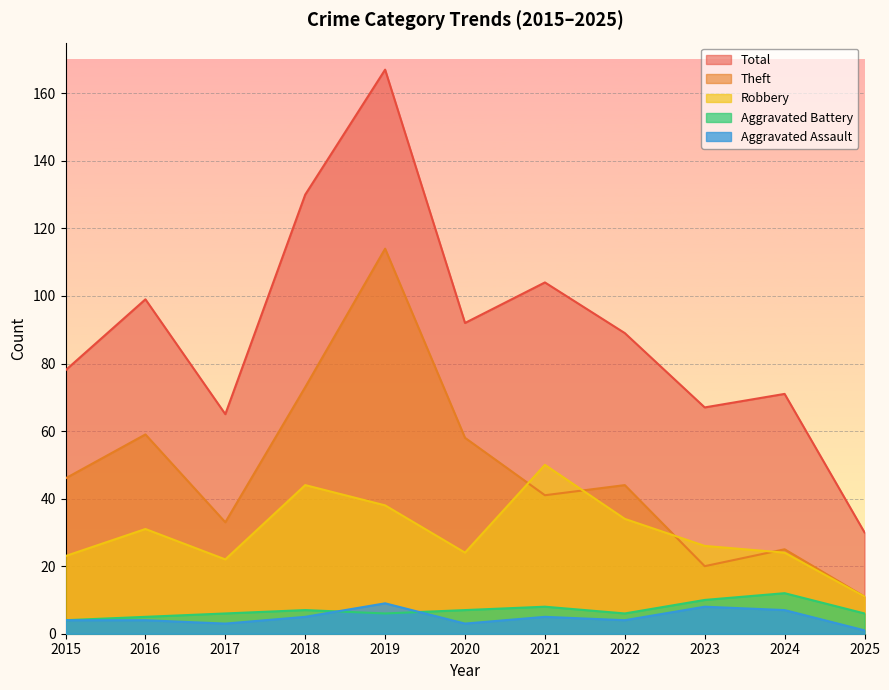

Which label corresponds to the smallest value in the chart?

2025